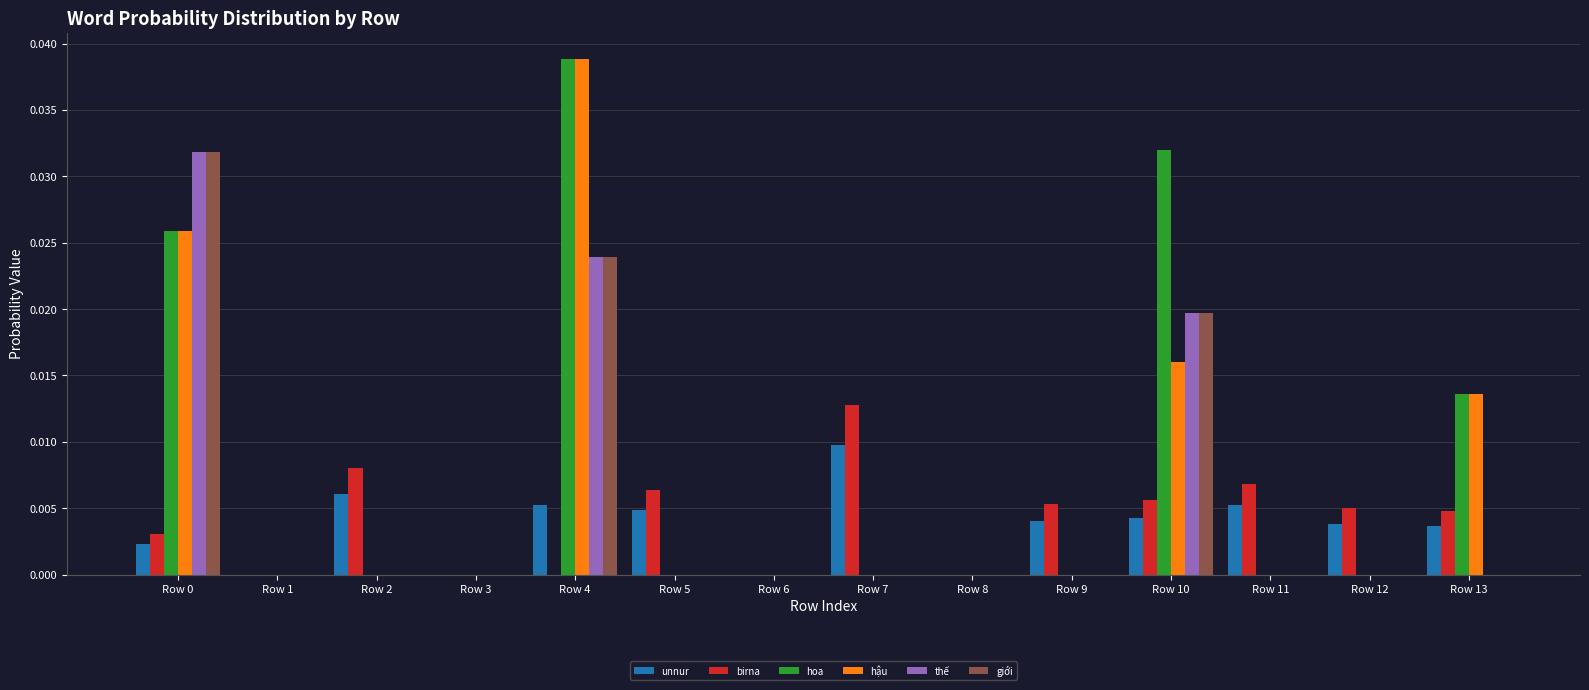

Are the bars grouped side by side (vs. stacked)?

Yes